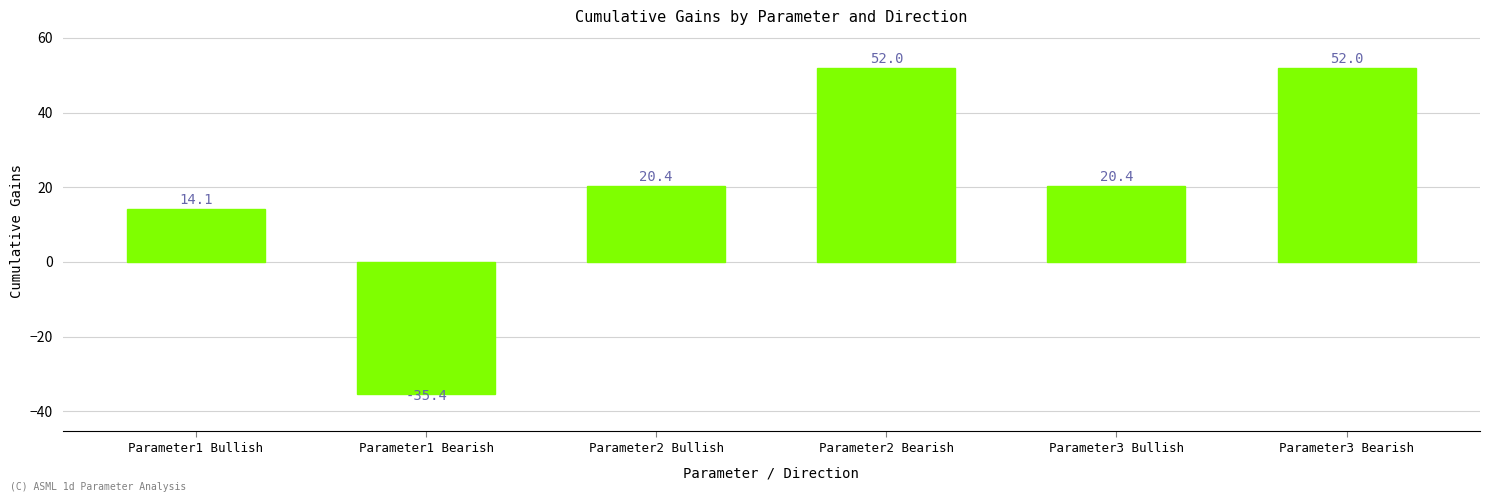

Which has a higher value, Parameter3 Bullish or Parameter3 Bearish?

Parameter3 Bearish